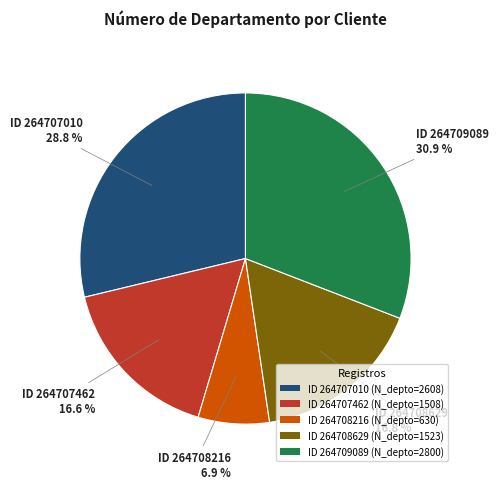

Which has a higher value, ID 264708629 (N_depto=1523) or ID 264708216 (N_depto=630)?

ID 264708629 (N_depto=1523)